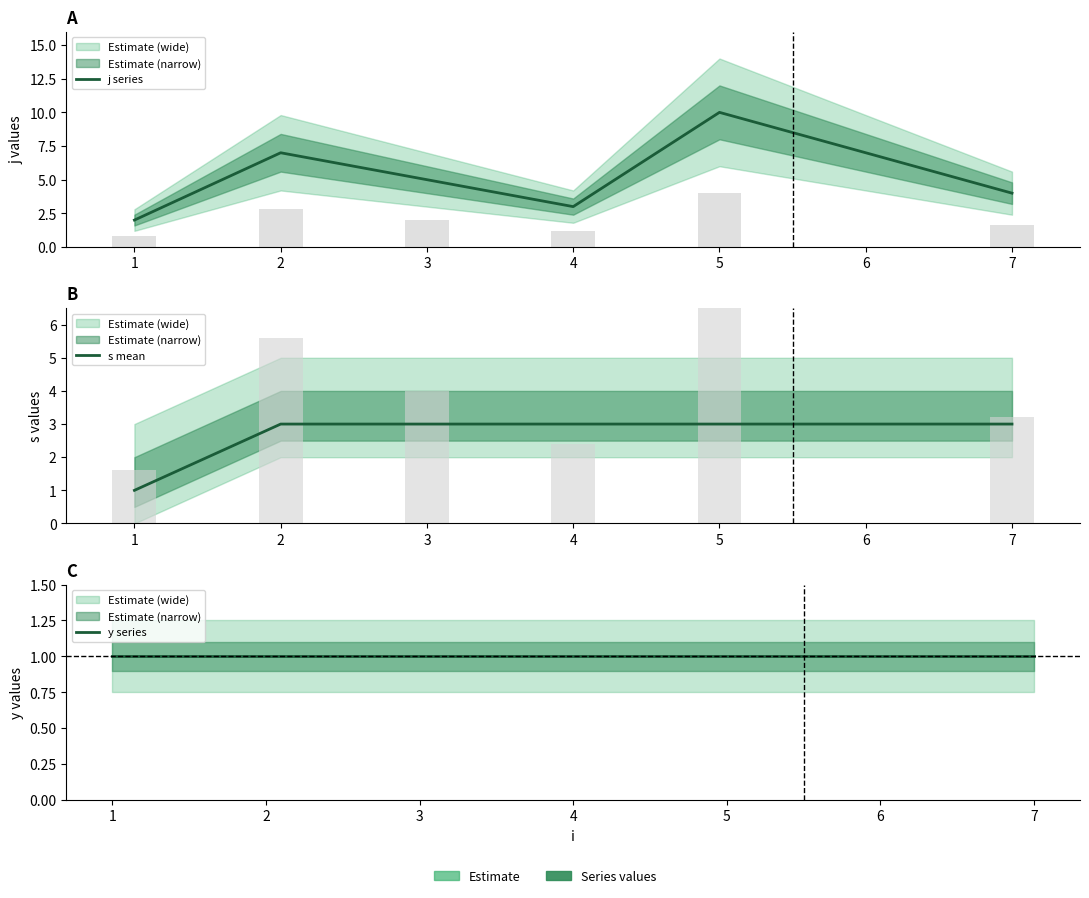

What value does the y series series have at 3?

1